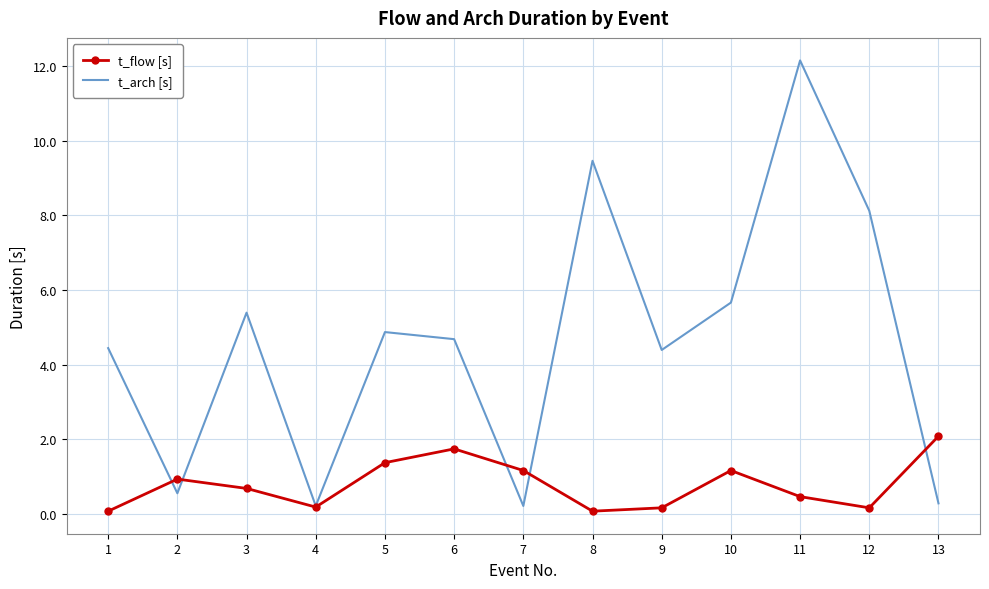

What is the minimum value shown in the chart?

0.1